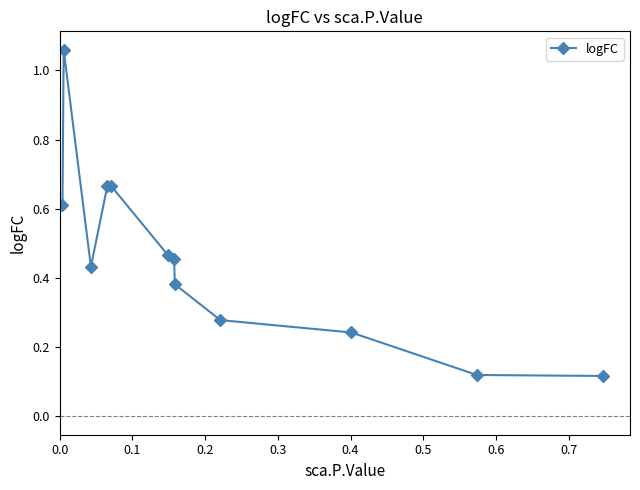

True or false: the data has more than 0 interior local peaks.

True